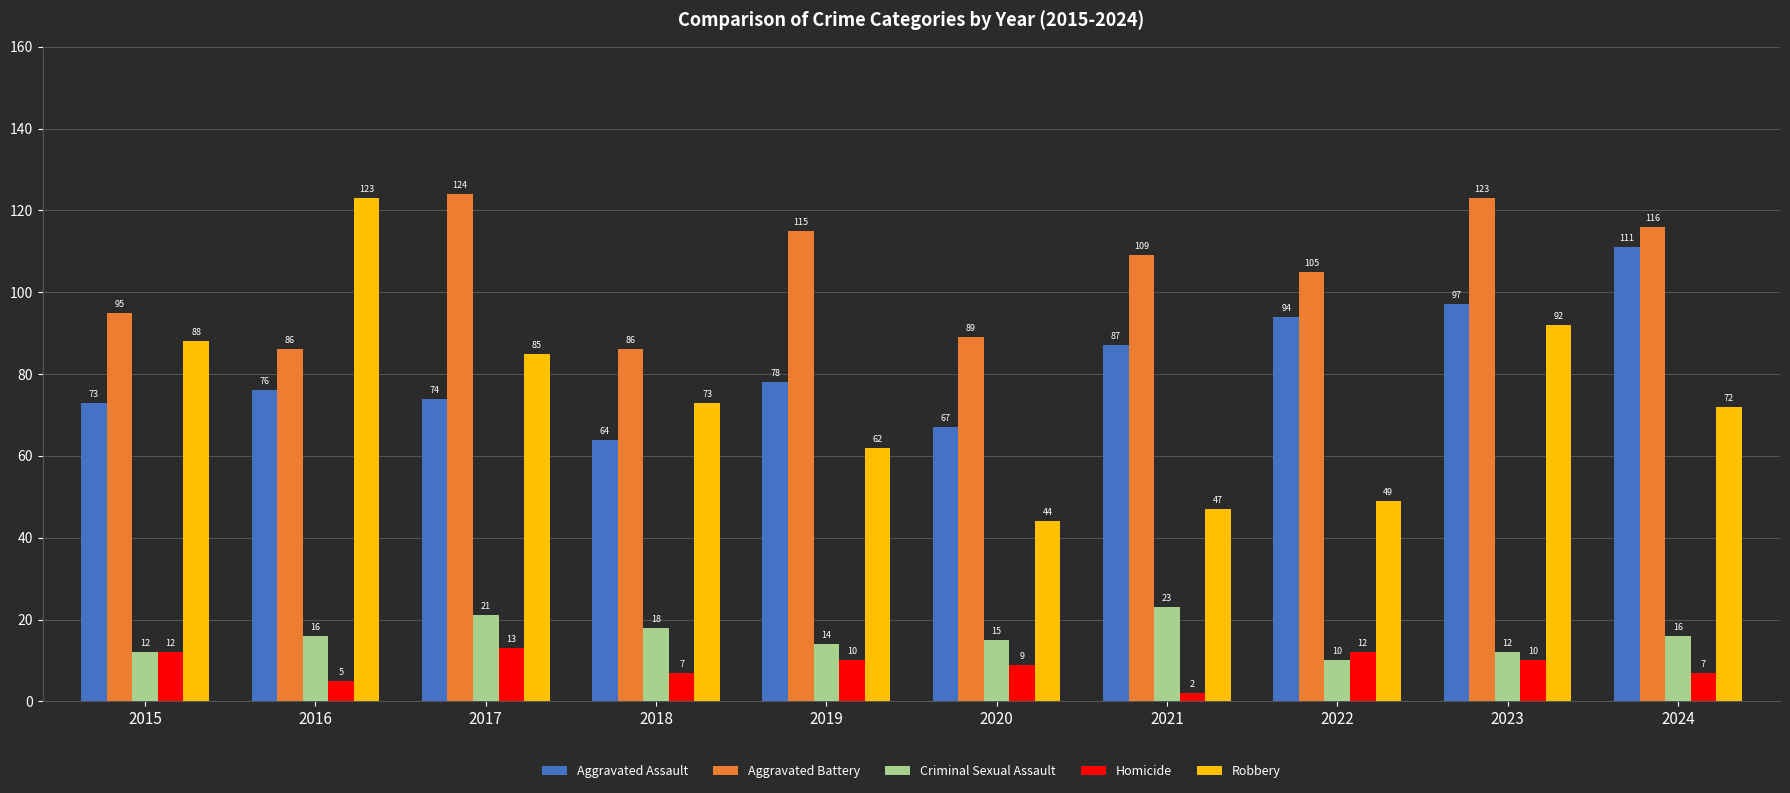

Between 2020 and 2024, which series saw the biggest shift?

Aggravated Assault